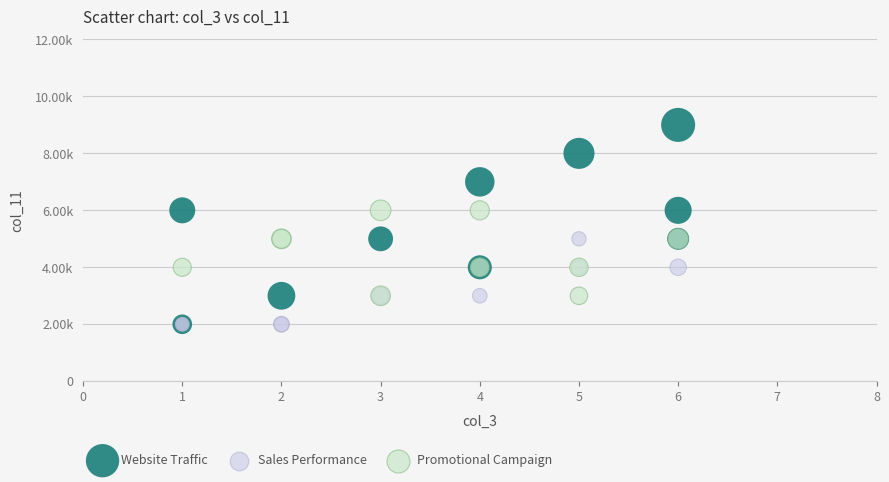

What are all the series names shown in the legend?

Website Traffic, Sales Performance, Promotional Campaign